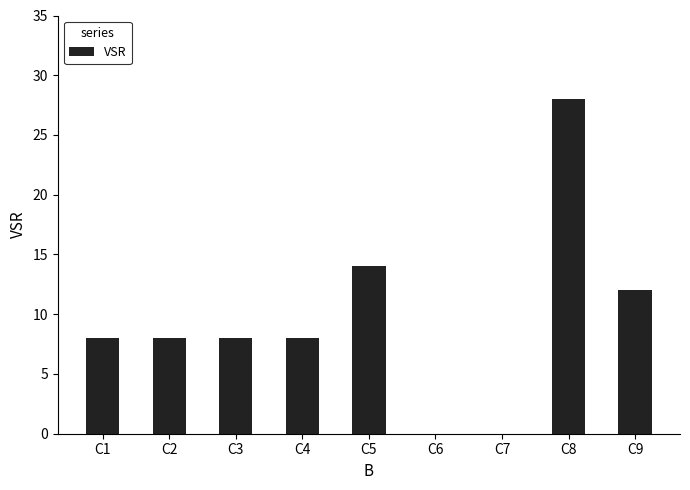

What is the change in value from C5 to C8?

+14